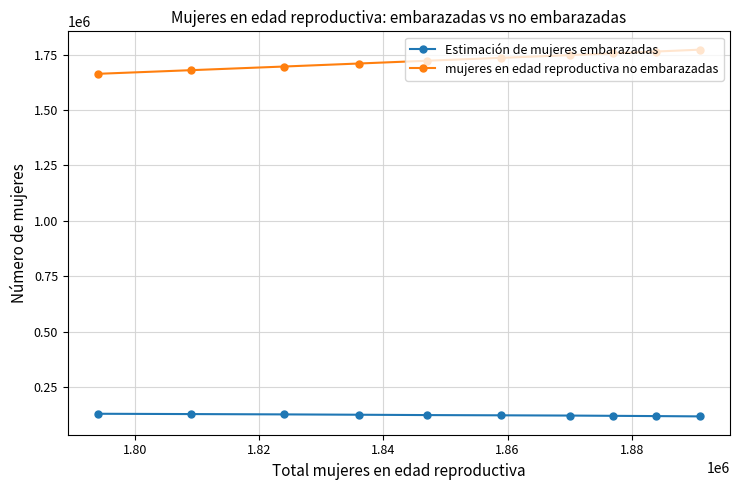

Rank the series by their average value, from highest to lowest.

mujeres en edad reproductiva no embarazadas, Estimación de mujeres embarazadas